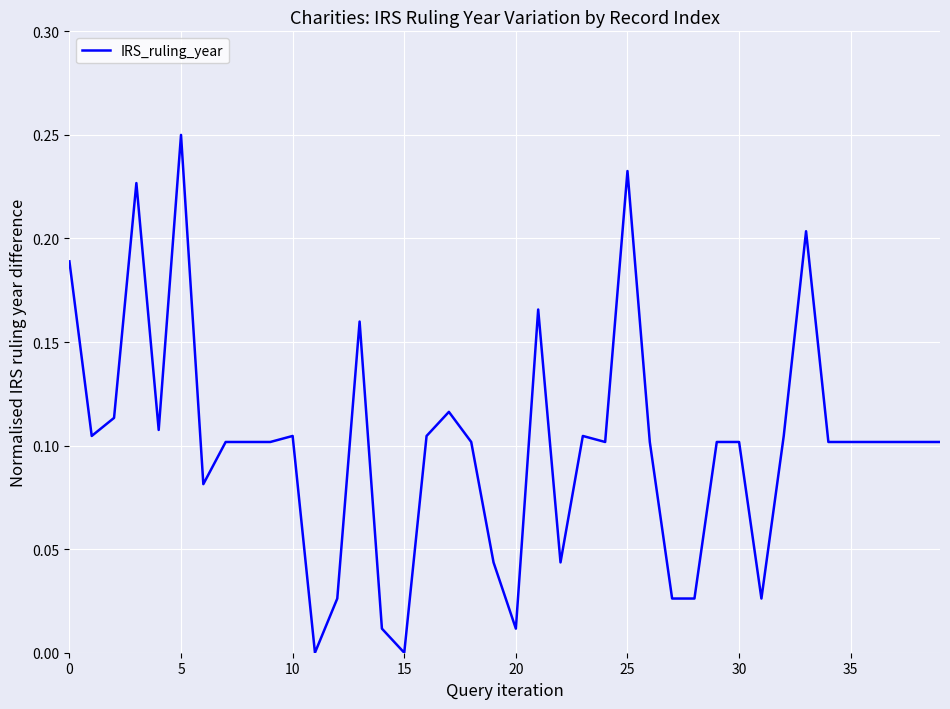

What is the difference between the maximum and minimum values?

0.2